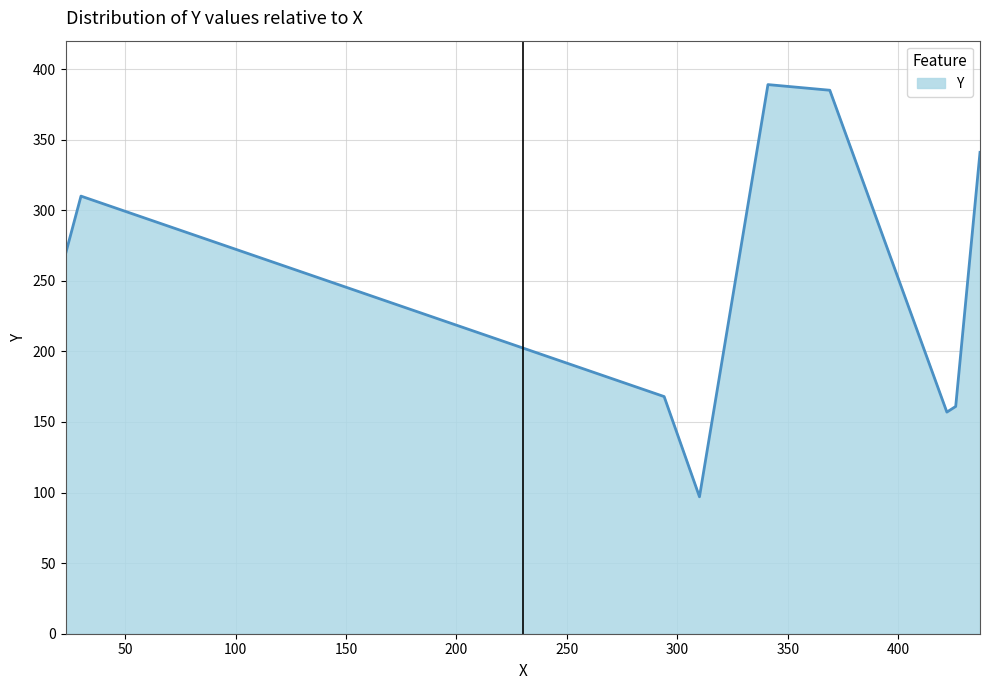

What is the smallest value displayed?

97